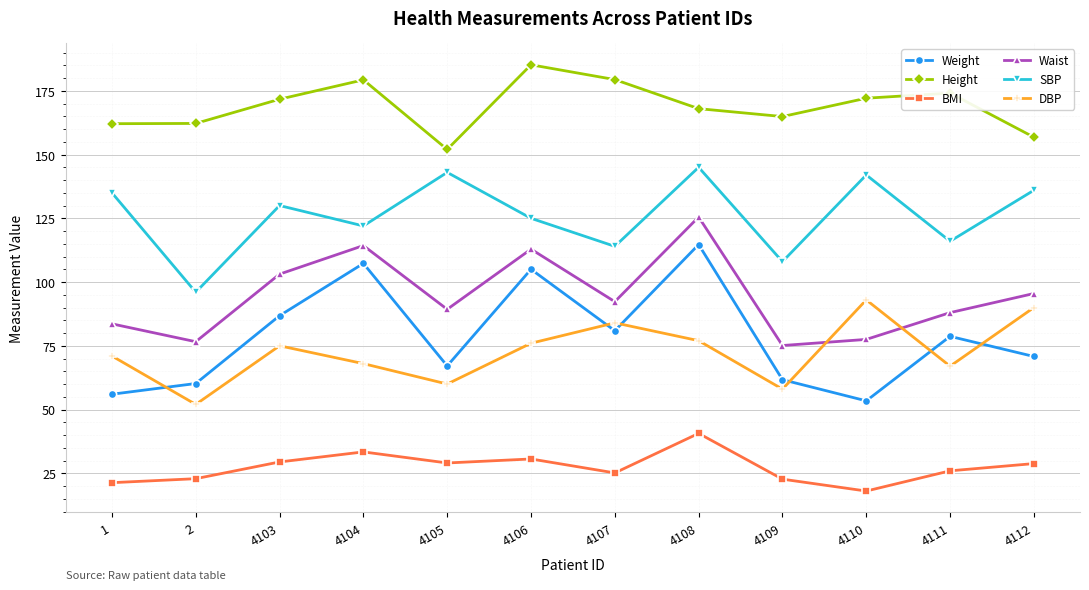

What is the sum of the Waist values at 4110 and 4105?

166.8